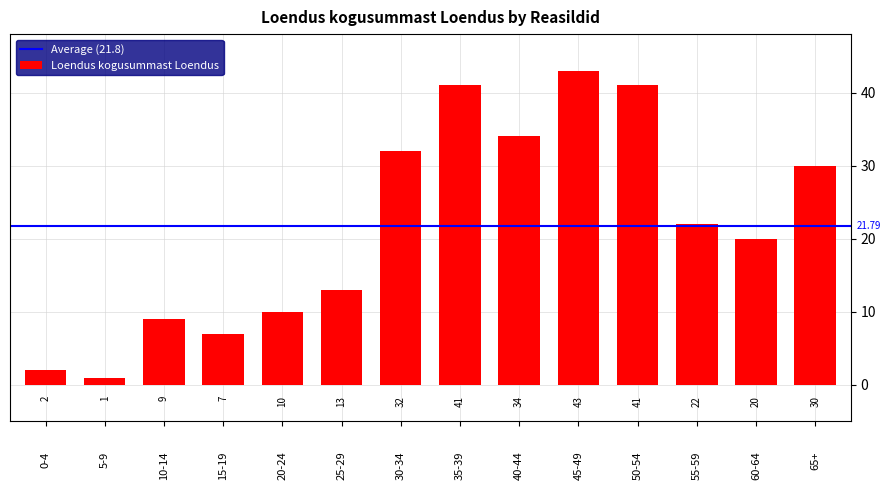

Approximately how many times larger is the value at 65+ compared to 55-59?

1.4